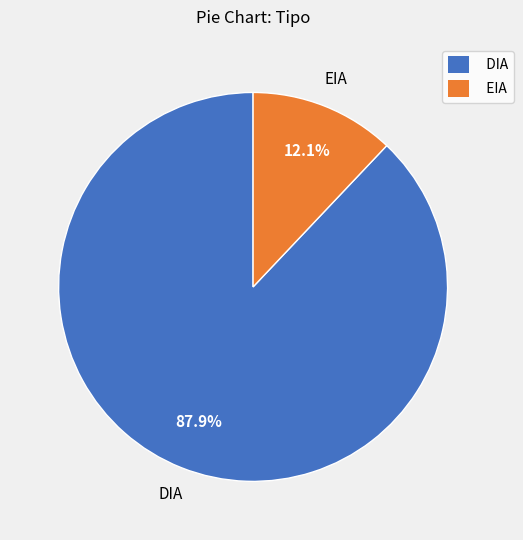

True or false: DIA accounts for 88% of the total.

True